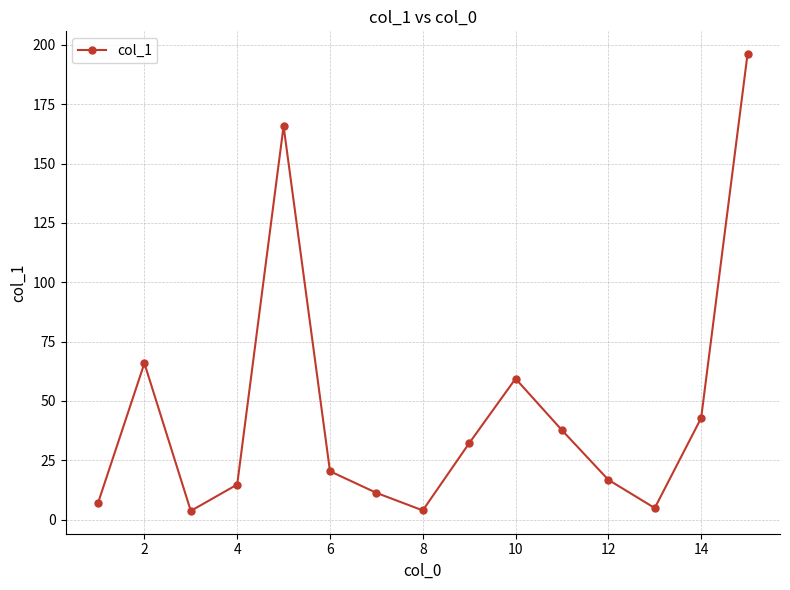

What is the sum of all values?

682.7